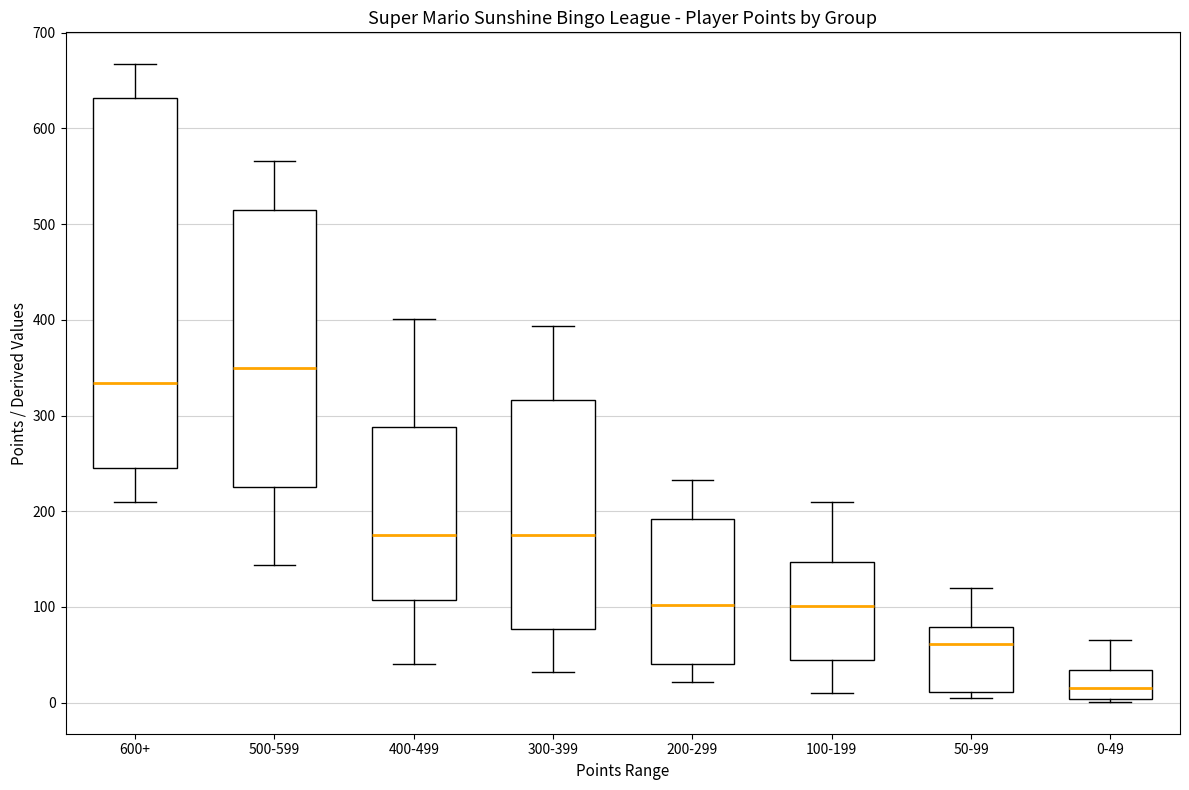

Comparing the boxes themselves (not the whiskers), which one is the tallest?

600+